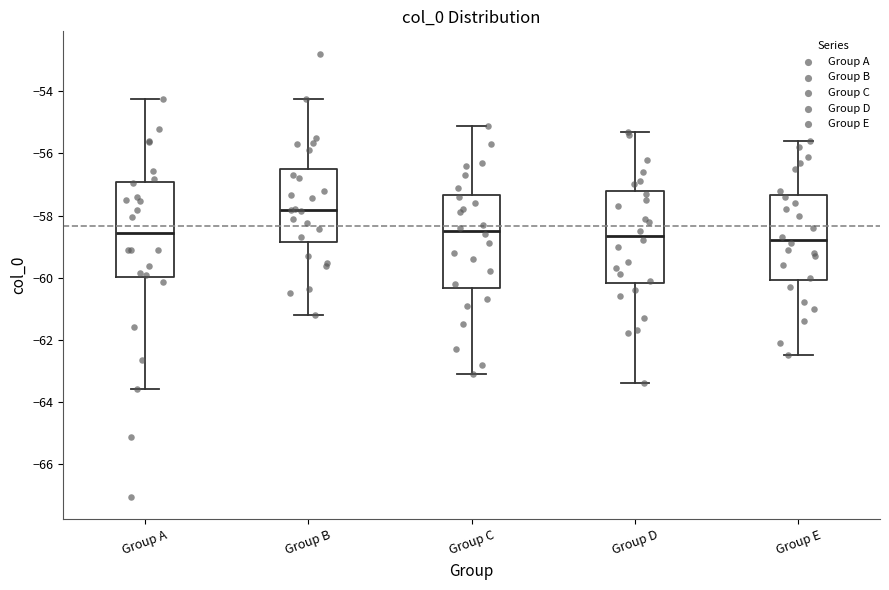

Reading left to right, read every box against the y-axis: the position of its median line, the range the box covers, and the ends of its whiskers. The values are not printed on the chart, so give them approximately, as read against the axis.

Group A: median -58.6, box -60.0 to -57.0, whiskers -63.6 to -54.2
Group B: median -57.8, box -58.8 to -56.4, whiskers -61.2 to -54.2
Group C: median -58.4, box -60.4 to -57.4, whiskers -63.0 to -55.0
Group D: median -58.6, box -60.2 to -57.2, whiskers -63.4 to -55.2
Group E: median -58.8, box -60.0 to -57.4, whiskers -62.4 to -55.6